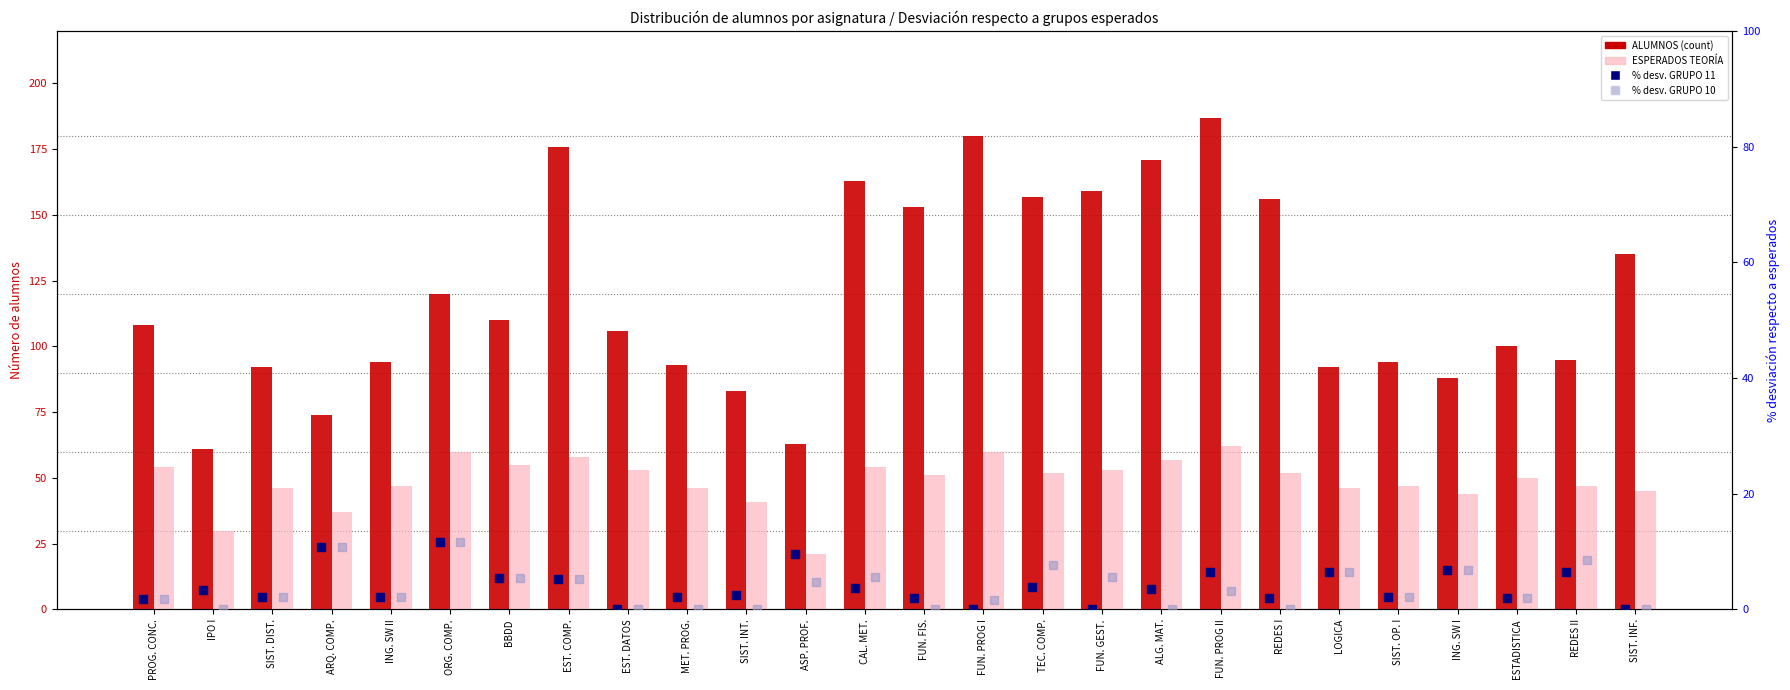

At how many categories does at least one series exceed 79?

23